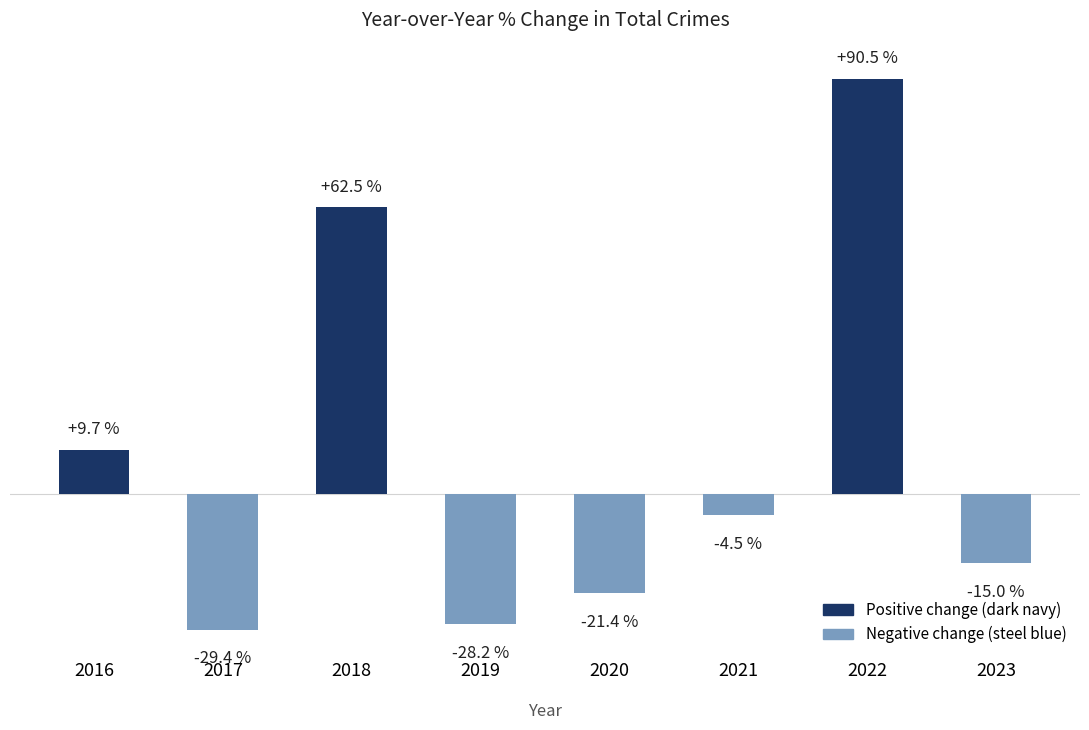

Rank the categories by value from lowest to highest.

2017, 2019, 2020, 2023, 2021, 2016, 2018, 2022